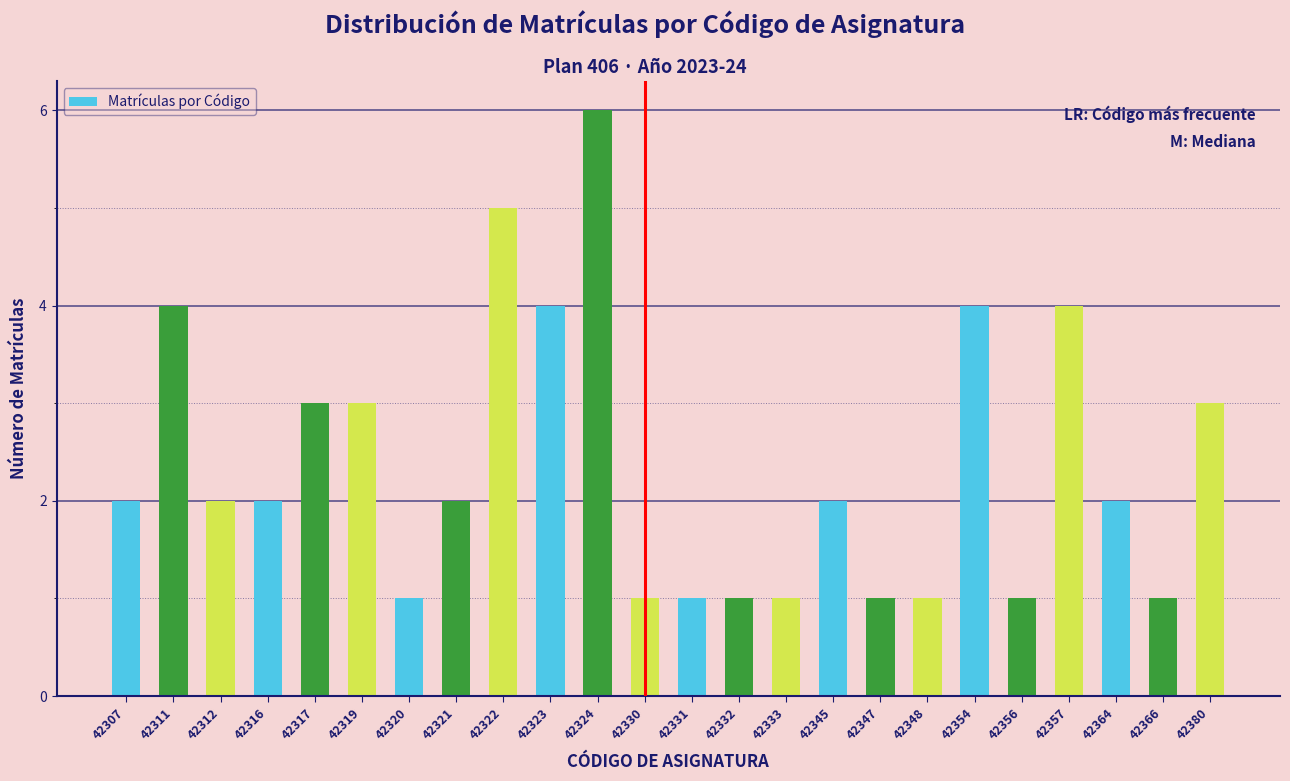

Reading right to left, list all the values displayed in this chart.

3	1	2	4	1	4	1	1	2	1	1	1	1	6	4	5	2	1	3	3	2	2	4	2